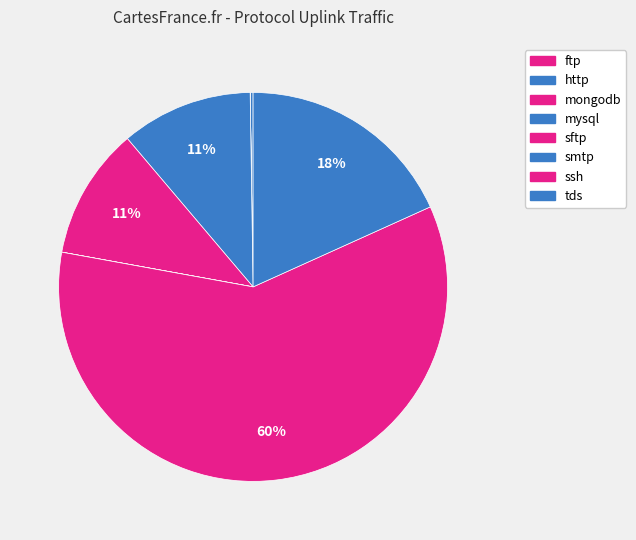

How much of the chart is everything except mongodb?

100.0%